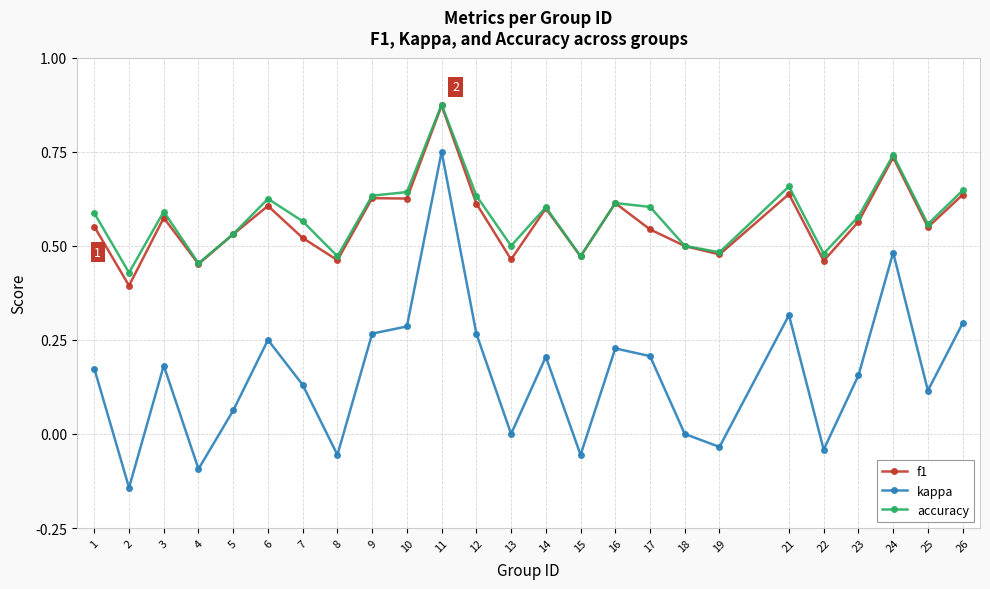

How many accuracy values are between 0 and 1?

25